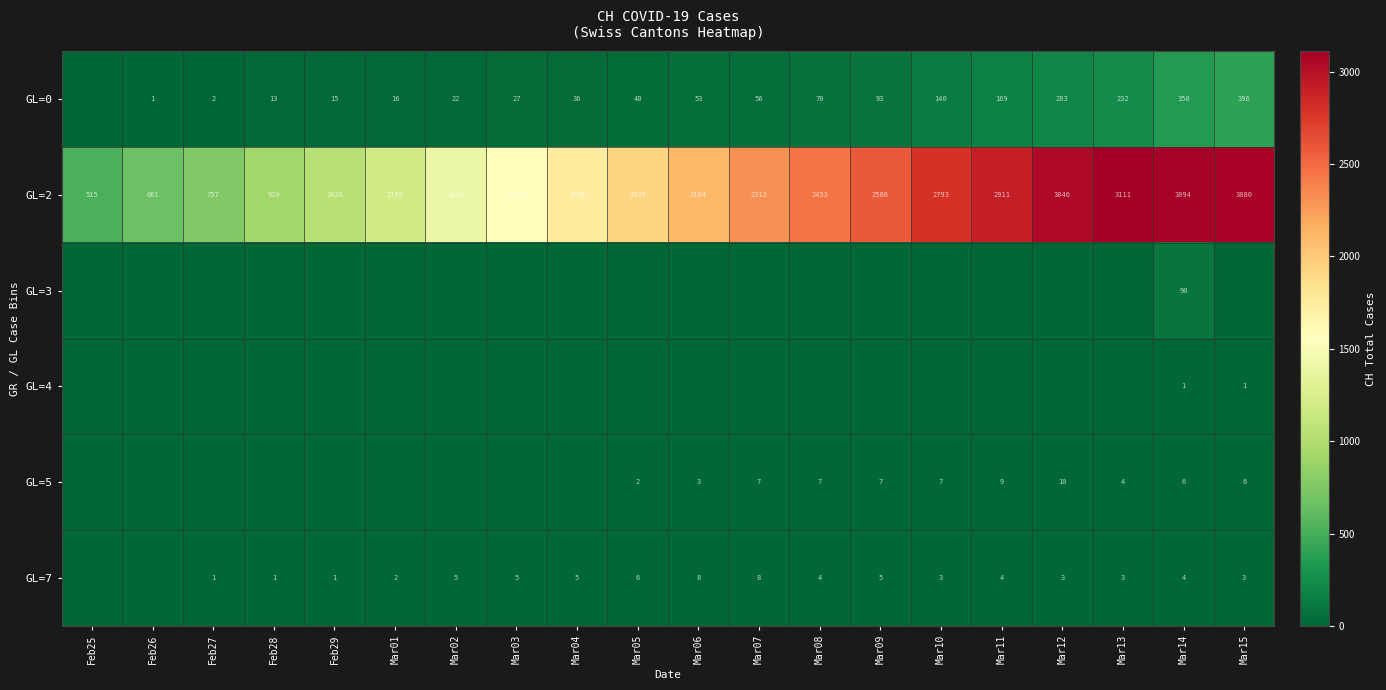

How many data points does each series have?

20